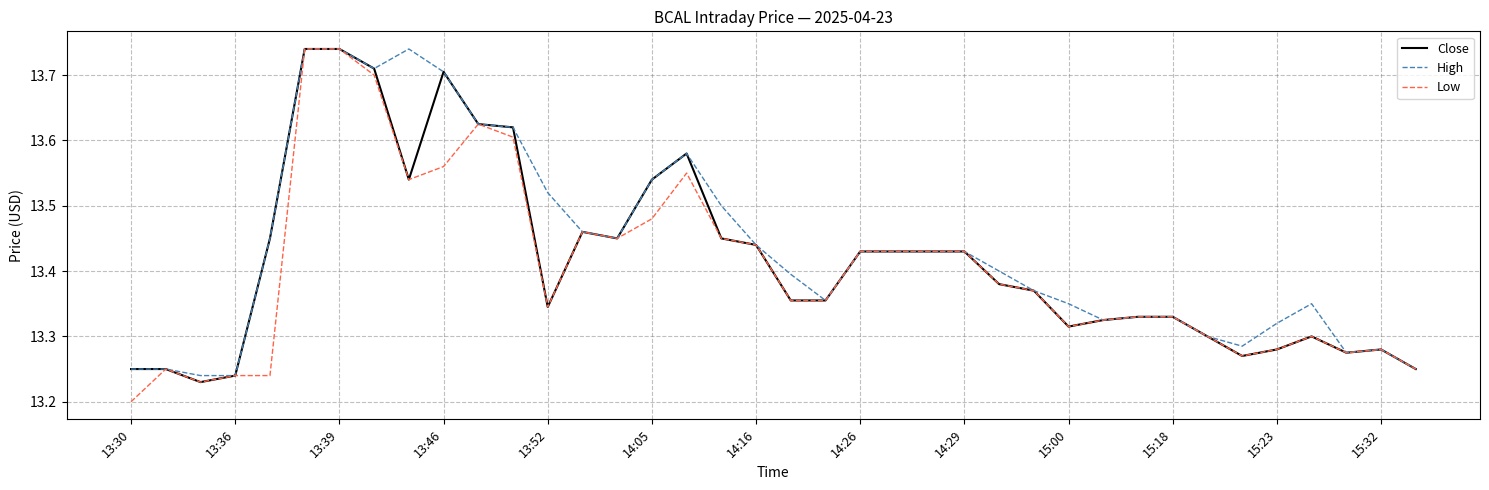

Which series has the largest range (max minus min)?

Low